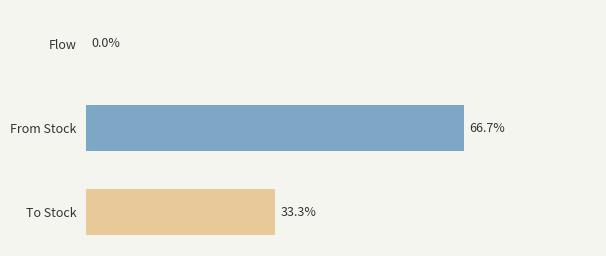

Rank the categories by value from lowest to highest.

Flow, To Stock, From Stock